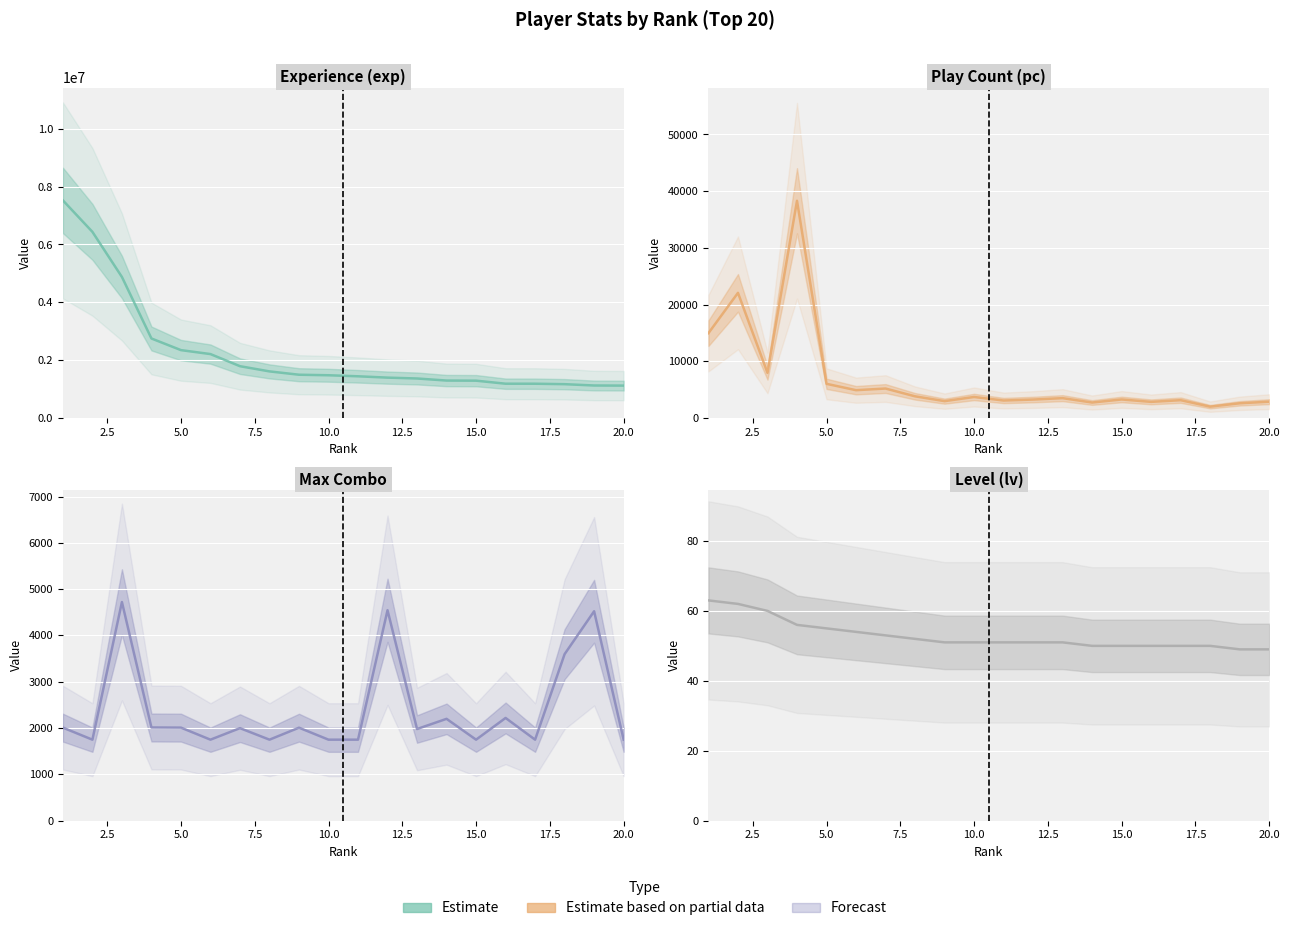

What is the average value of the pc (estimate) series?

6983